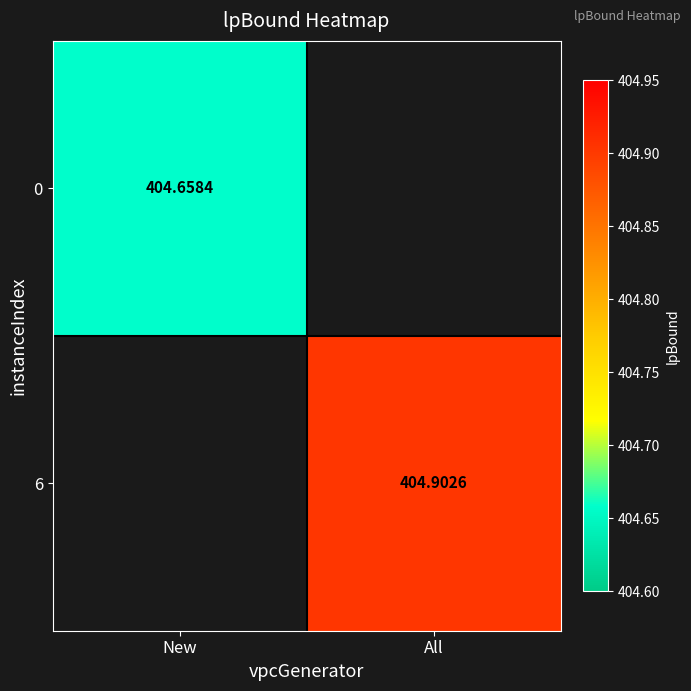

Is the value of 6 at All greater than the value of 0 at New?

Yes